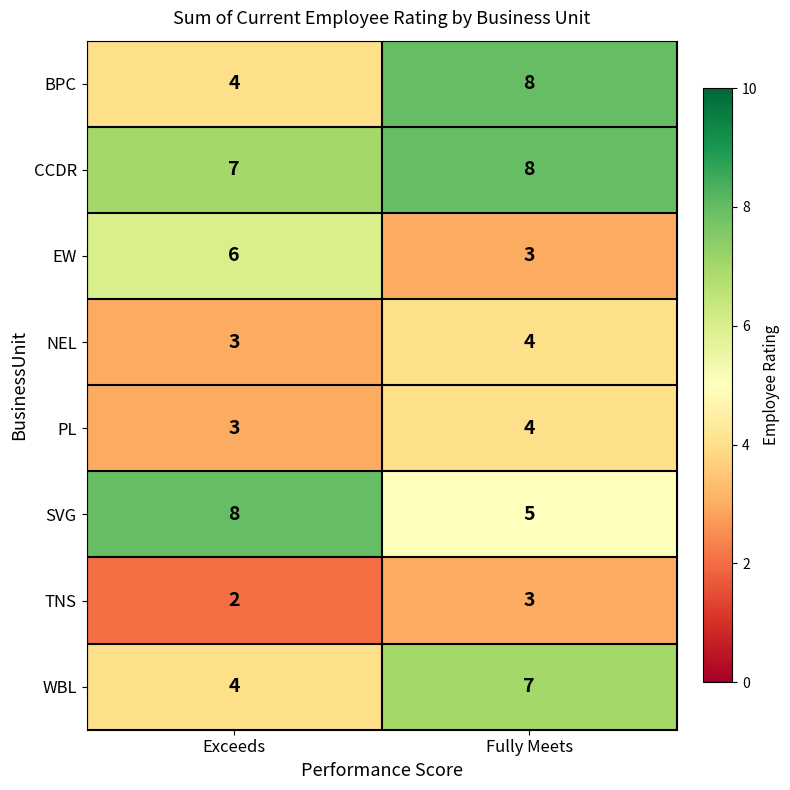

What is the average value of the CCDR series?

8